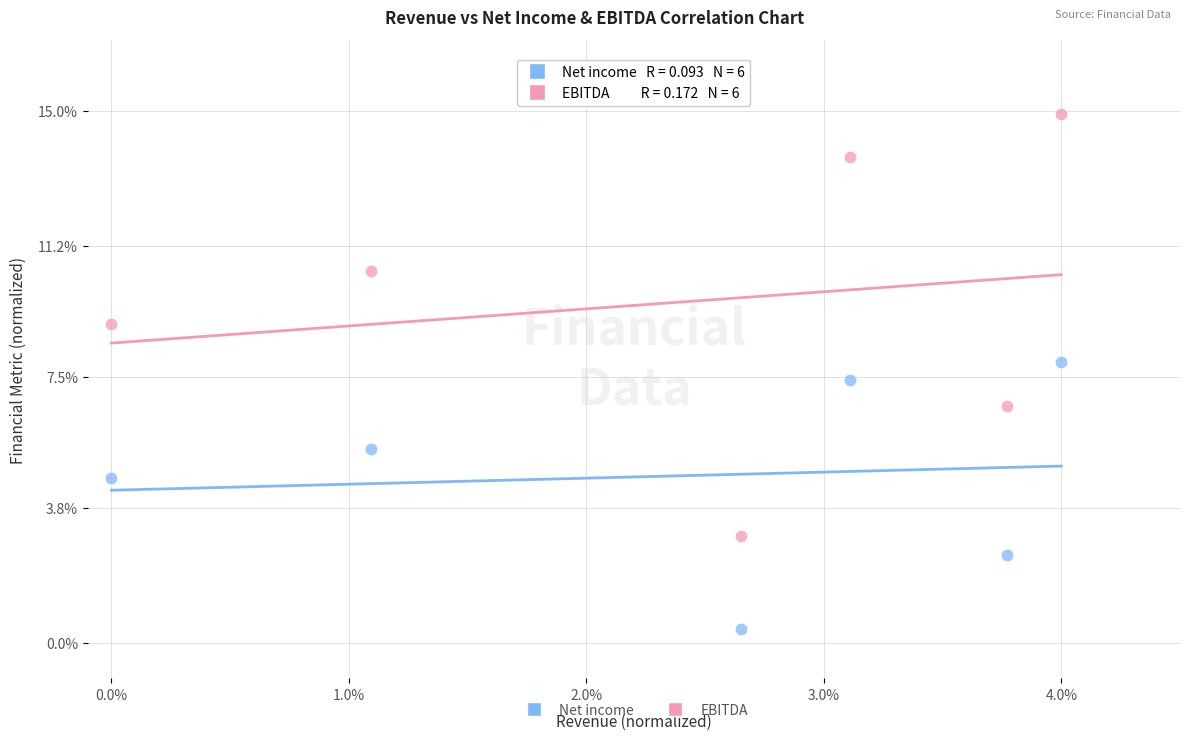

What is the X range (max minus min) for the scatter plot?

4.0